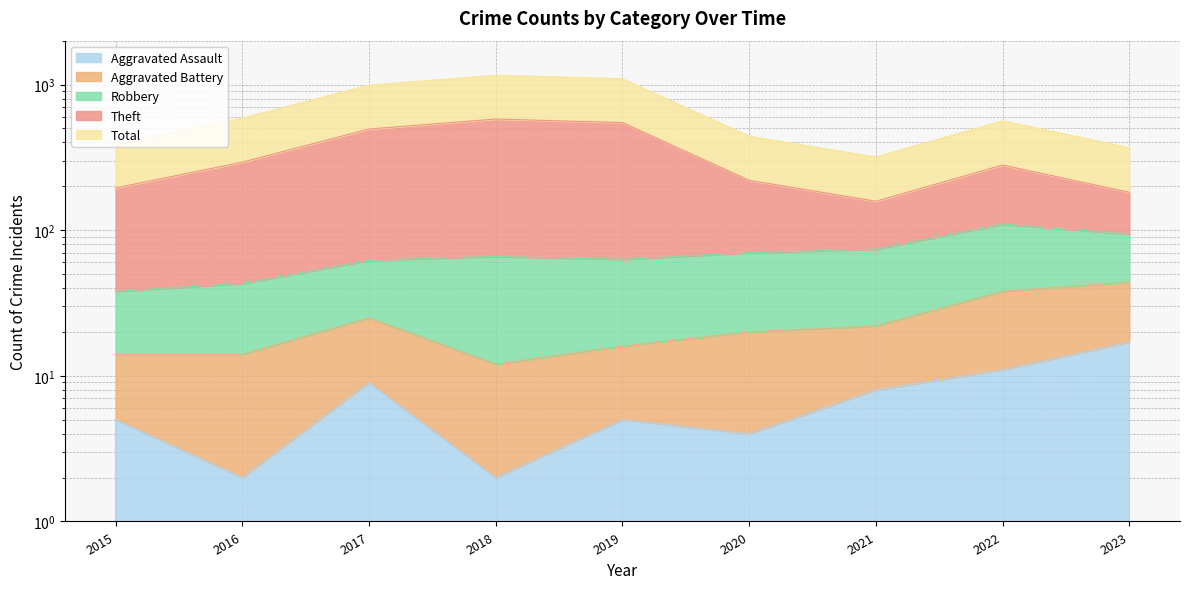

True or false: Aggravated Assault and Total intersect in this chart.

False